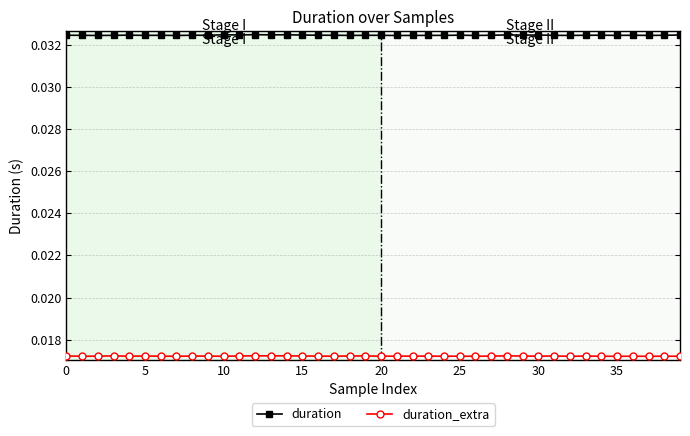

True or false: duration_extra and duration cross at least once.

False